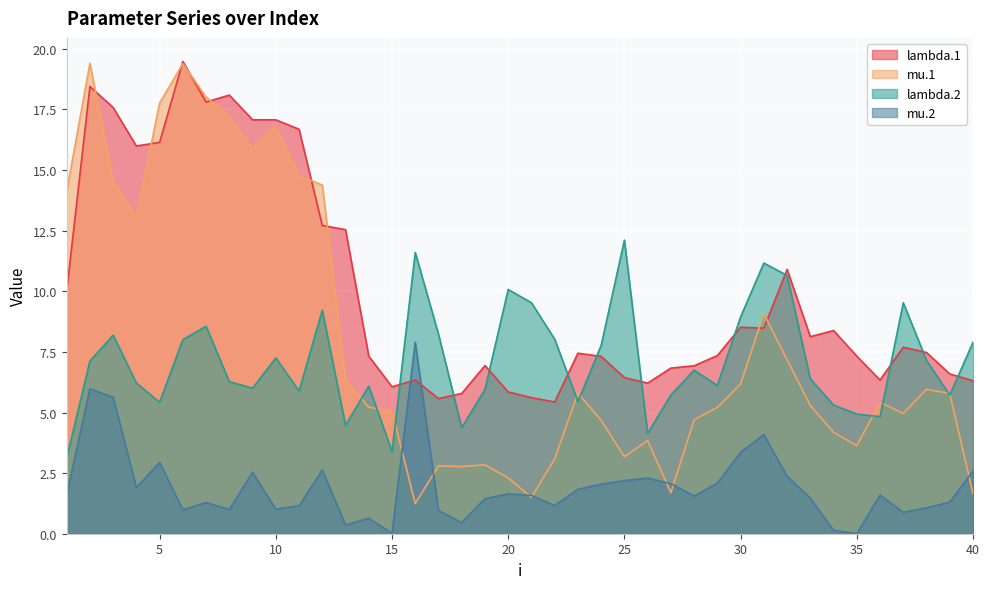

Reading left to right, list all the values displayed in this chart.

lambda.1: 1=10.0	2=18.4	3=17.6	4=16.0	5=16.1	6=19.5	7=17.8	8=18.1	9=17.1	10=17.1	11=16.7	12=12.7	13=12.5	14=7.3	15=6.1	16=6.3	17=5.6	18=5.8	19=6.9	20=5.8	21=5.6	22=5.4	23=7.4	24=7.3	25=6.4	26=6.2	27=6.8	28=6.9	29=7.3	30=8.5	31=8.5	32=10.9	33=8.1	34=8.4	35=7.3	36=6.3	37=7.7	38=7.5	39=6.6	40=6.3
mu.1: 1=14.1	2=19.4	3=14.5	4=13.0	5=17.8	6=19.4	7=18.0	8=17.2	9=15.9	10=16.8	11=14.8	12=14.4	13=6.4	14=5.2	15=5.0	16=1.2	17=2.8	18=2.8	19=2.8	20=2.3	21=1.5	22=3.1	23=5.8	24=4.7	25=3.2	26=3.8	27=1.7	28=4.7	29=5.2	30=6.2	31=9.1	32=7.2	33=5.3	34=4.2	35=3.6	36=5.4	37=5.0	38=6.0	39=5.8	40=1.7
lambda.2: 1=3.1	2=7.1	3=8.2	4=6.2	5=5.4	6=8.0	7=8.6	8=6.3	9=6.0	10=7.3	11=5.9	12=9.2	13=4.5	14=6.1	15=3.4	16=11.6	17=8.2	18=4.4	19=6.0	20=10.1	21=9.5	22=8.0	23=5.5	24=7.8	25=12.1	26=4.1	27=5.7	28=6.7	29=6.1	30=8.9	31=11.2	32=10.7	33=6.4	34=5.3	35=4.9	36=4.8	37=9.5	38=7.2	39=5.7	40=7.9
mu.2: 1=1.6	2=6.0	3=5.6	4=1.9	5=2.9	6=1.0	7=1.3	8=1.0	9=2.5	10=1.0	11=1.2	12=2.6	13=0.4	14=0.6	15=0.0	16=7.9	17=1.0	18=0.5	19=1.4	20=1.6	21=1.6	22=1.2	23=1.8	24=2.0	25=2.2	26=2.3	27=2.1	28=1.6	29=2.1	30=3.4	31=4.1	32=2.4	33=1.5	34=0.1	35=0.0	36=1.6	37=0.9	38=1.1	39=1.3	40=2.6